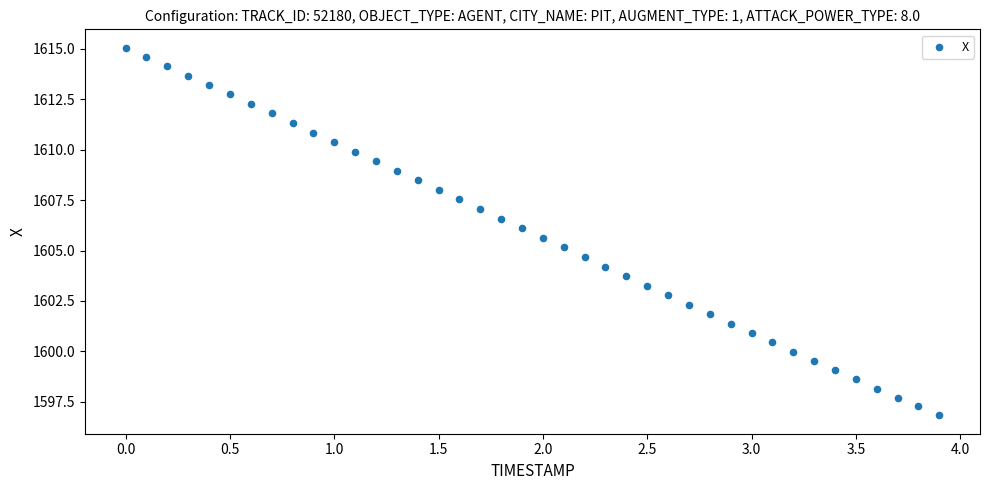

What is the range of Y values (max minus min)?

18.2